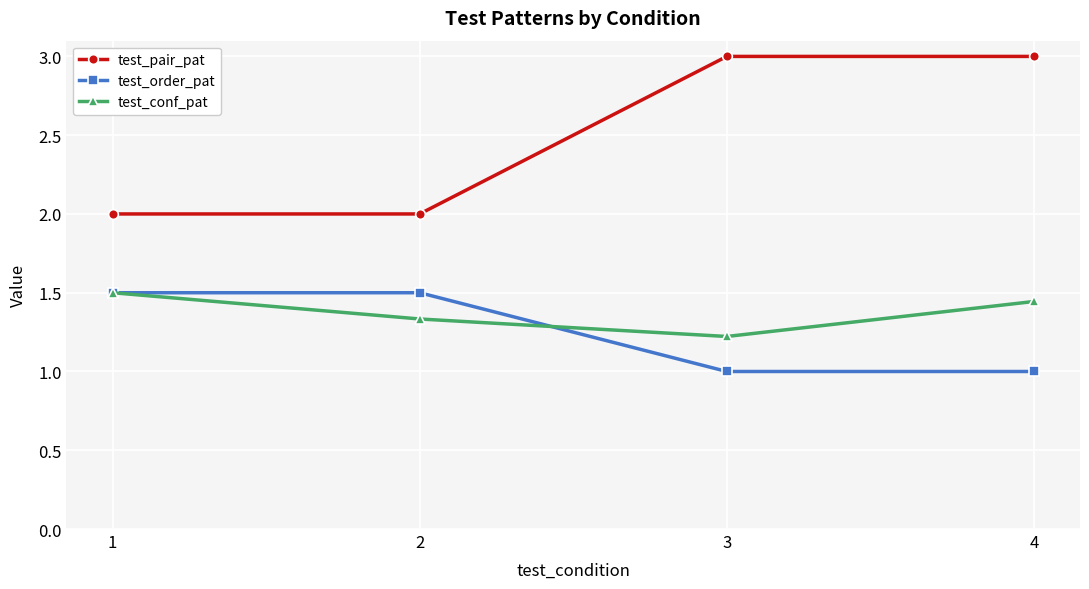

What is the value of the test_order_pat point at the 3rd from the left?

1.0